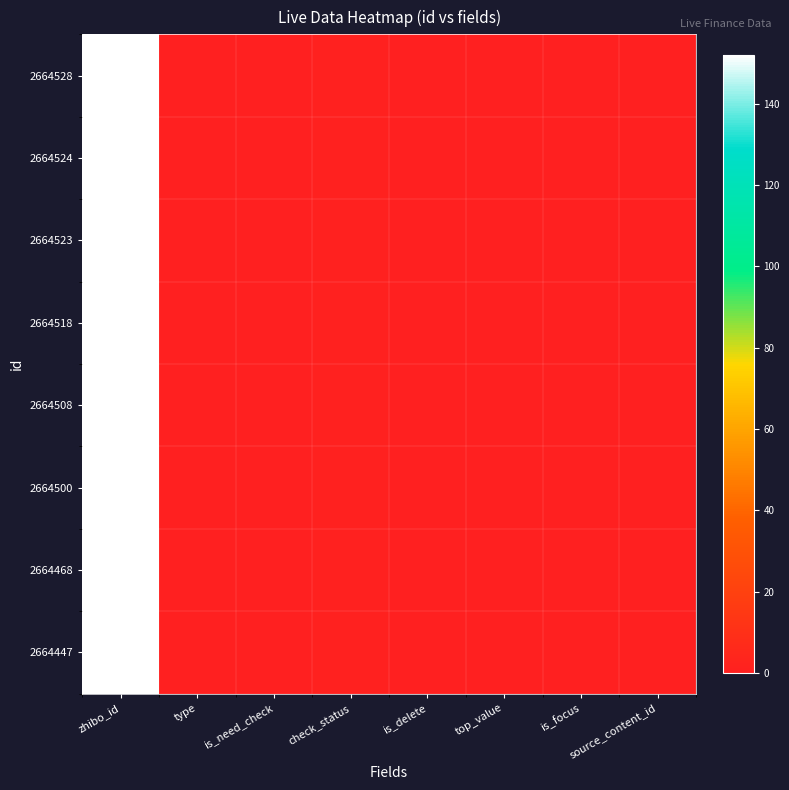

Reading right to left, extract all data points from this chart.

2664528: source_content_id=0	is_focus=0	top_value=0	is_delete=0	check_status=1	is_need_check=0	type=0	zhibo_id=152
2664524: source_content_id=0	is_focus=0	top_value=0	is_delete=0	check_status=1	is_need_check=0	type=0	zhibo_id=152
2664523: source_content_id=0	is_focus=0	top_value=0	is_delete=0	check_status=1	is_need_check=0	type=0	zhibo_id=152
2664518: source_content_id=0	is_focus=0	top_value=0	is_delete=0	check_status=1	is_need_check=0	type=0	zhibo_id=152
2664508: source_content_id=0	is_focus=0	top_value=0	is_delete=0	check_status=1	is_need_check=0	type=0	zhibo_id=152
2664500: source_content_id=0	is_focus=0	top_value=0	is_delete=0	check_status=1	is_need_check=0	type=0	zhibo_id=152
2664468: source_content_id=0	is_focus=0	top_value=0	is_delete=0	check_status=1	is_need_check=0	type=0	zhibo_id=152
2664447: source_content_id=0	is_focus=0	top_value=0	is_delete=0	check_status=1	is_need_check=0	type=0	zhibo_id=152